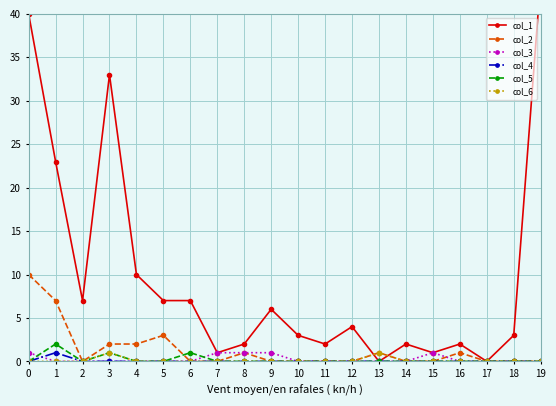

What is the difference between the col_2 values at 5 and 2?

3